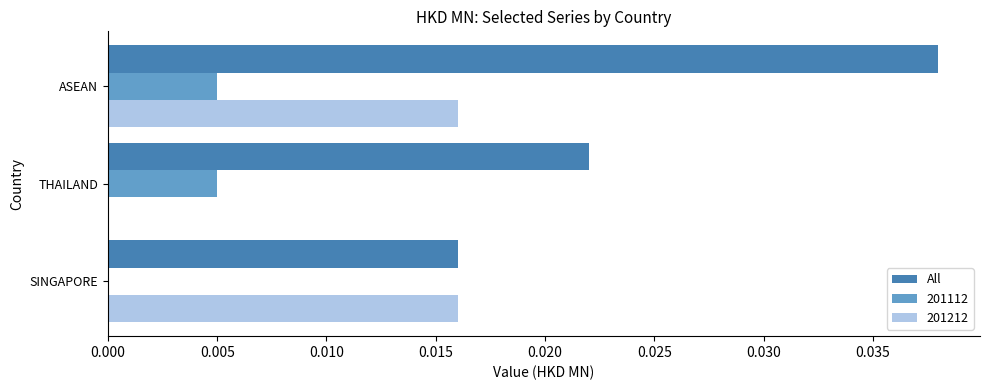

Which label corresponds to the largest value in the chart?

ASEAN